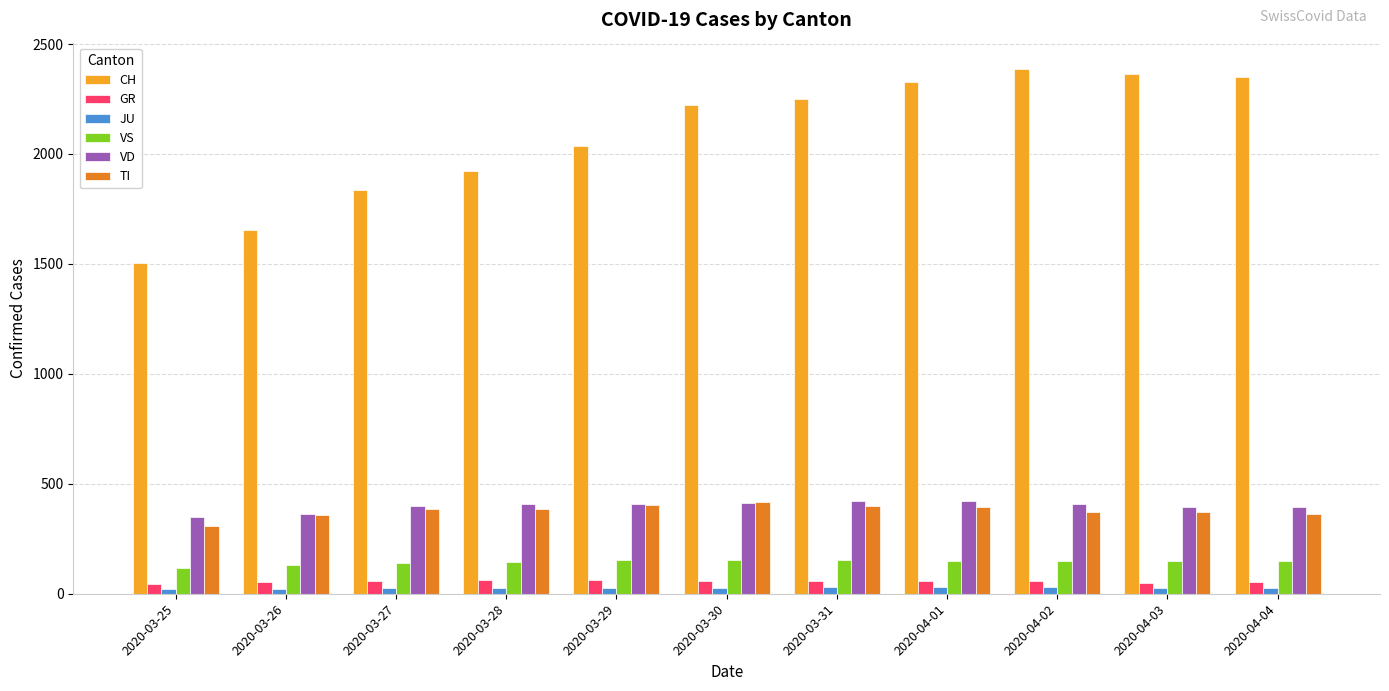

The TI series shows 415 at 2020-03-30. True or false?

True